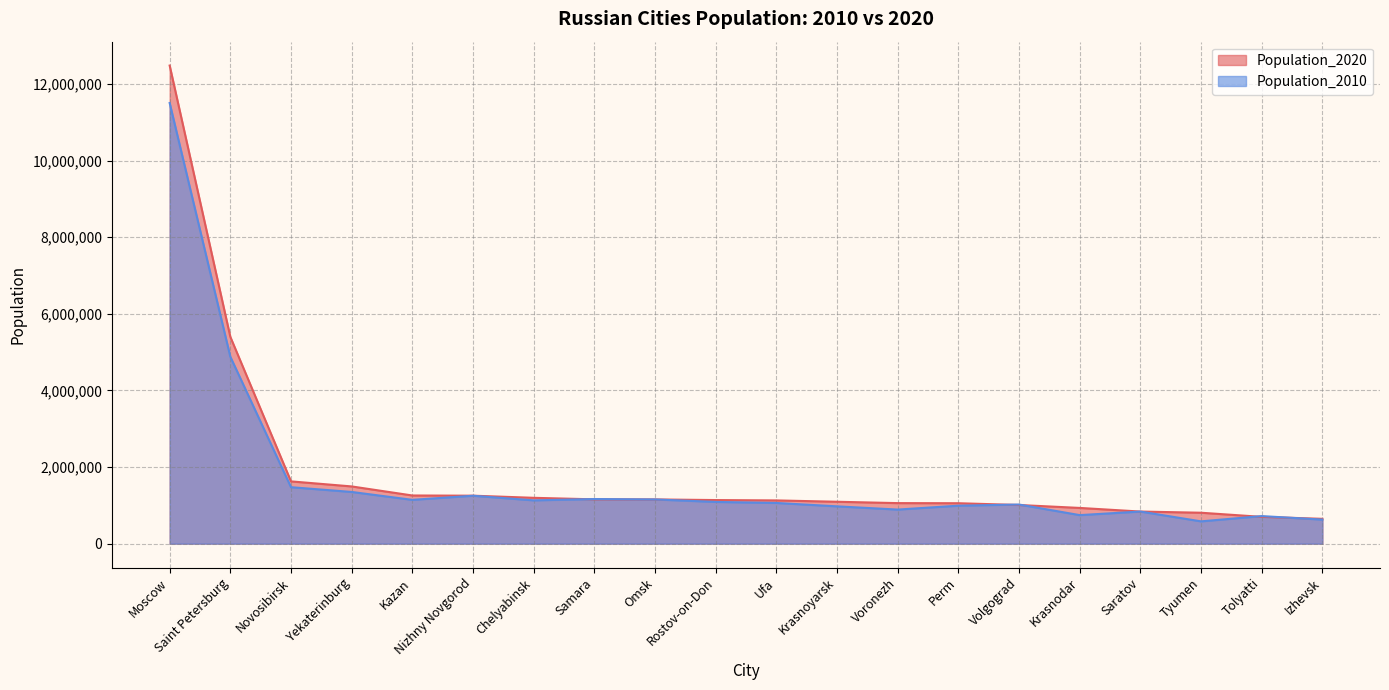

Which category has the highest value in the Population_2020 series?

Moscow